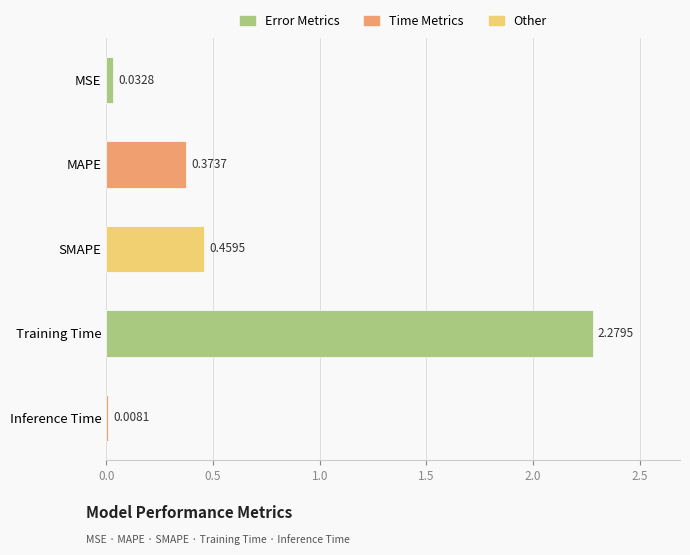

What is the sum of all values?

3.2